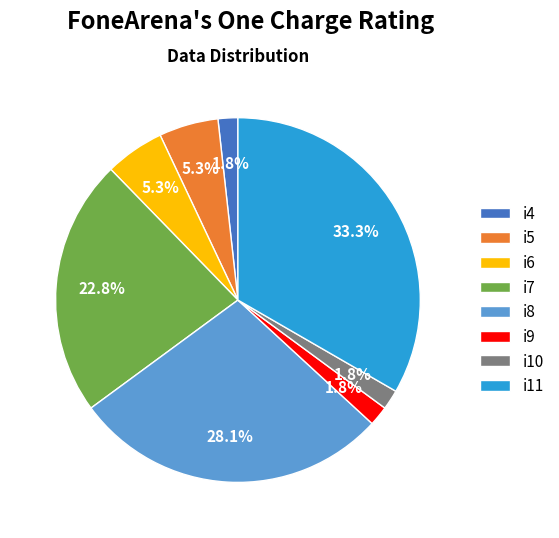

Is there any slice that represents more than half of the pie?

No